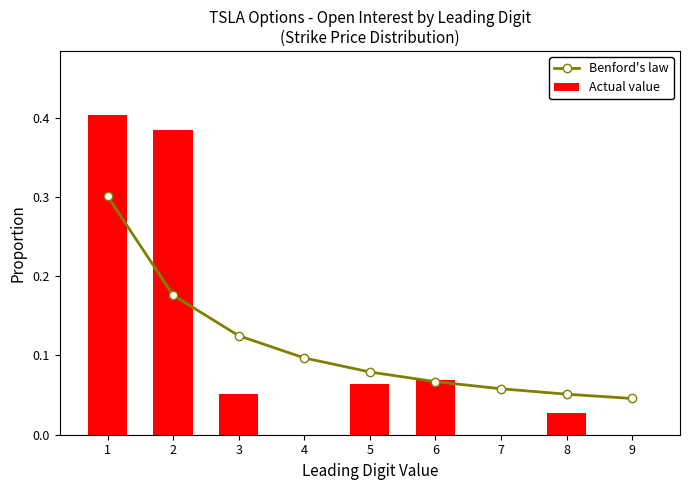

Reading left to right, transcribe all the data shown in this chart.

Benford's law: 1=0.3	2=0.2	3=0.1	4=0.1	5=0.1	6=0.1	7=0.1	8=0.1	9=0.0
Actual value: 1=0.4	2=0.4	3=0.1	4=0.0	5=0.1	6=0.1	7=0.0	8=0.0	9=0.0